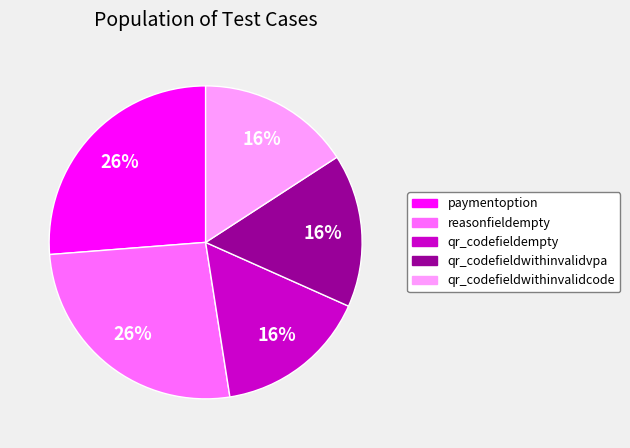

What percentage is the qr_codefieldwithinvalidvpa slice, to the nearest percent?

16%